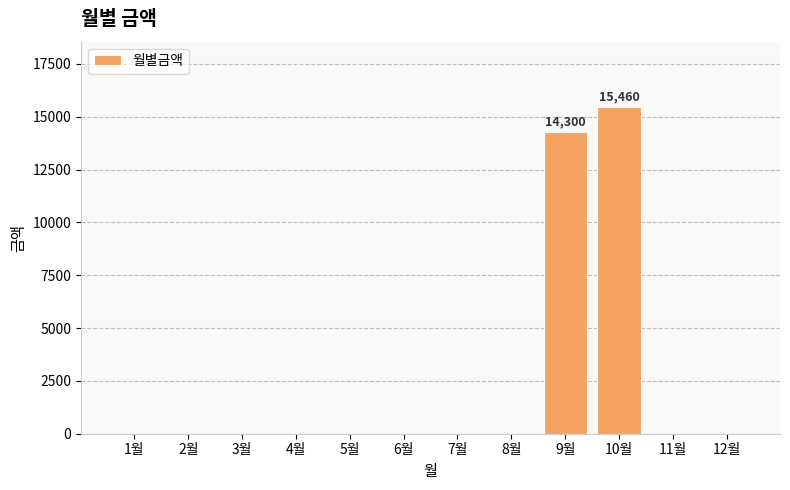

Reading left to right, extract all data points from this chart.

1월=0	2월=0	3월=0	4월=0	5월=0	6월=0	7월=0	8월=0	9월=14300	10월=15460	11월=0	12월=0